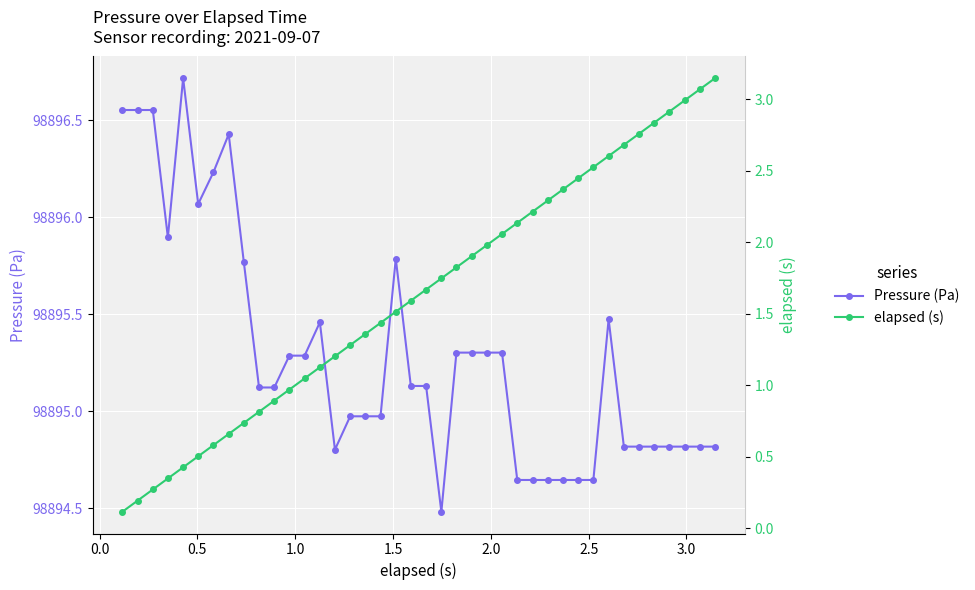

How many data points in elapsed (s) are above 1?

28